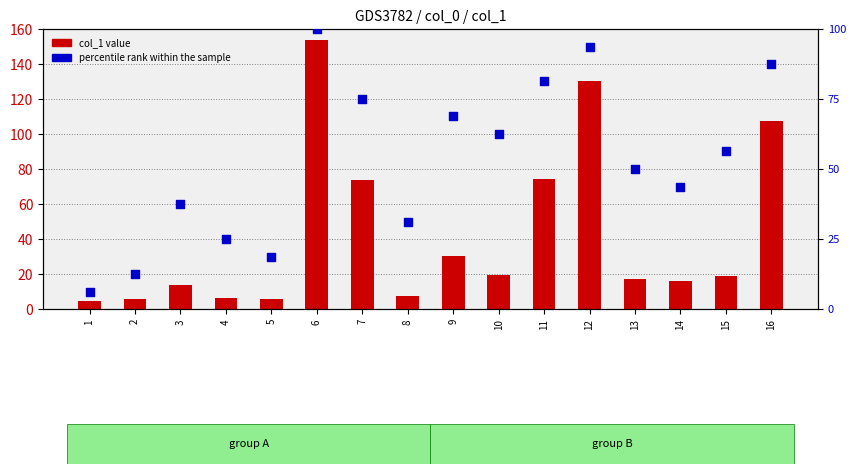

Is the value of col_1 value at 7 greater than the value of percentile rank within the sample at 14?

Yes